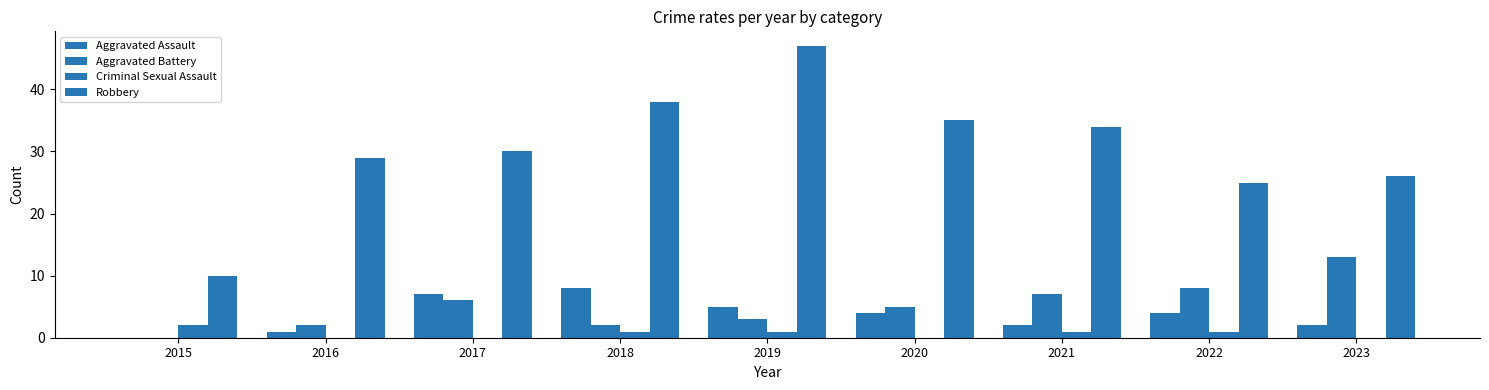

How many distinct data groups are displayed?

4